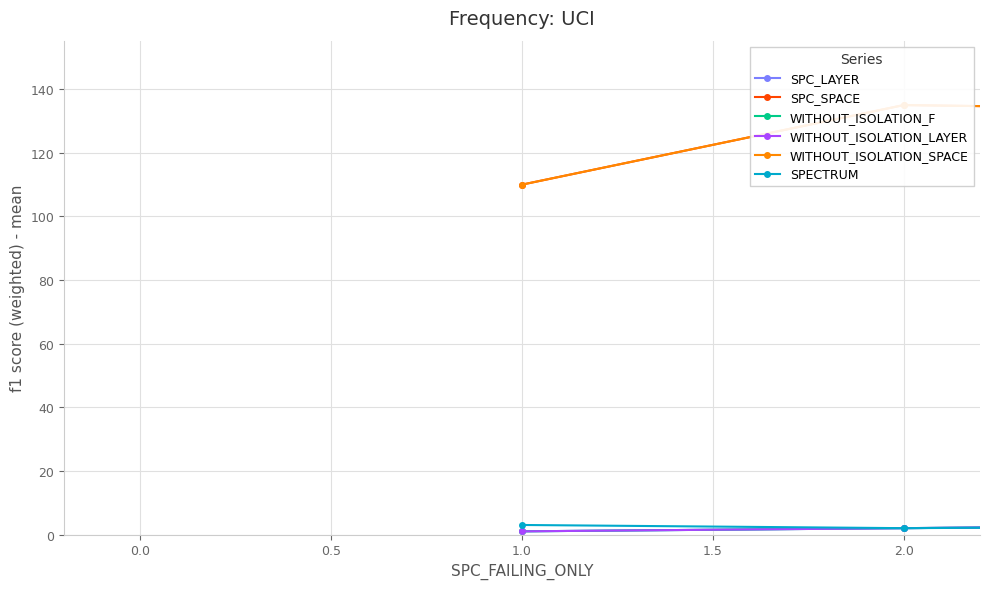

What is the minimum value for SPC_LAYER?

1